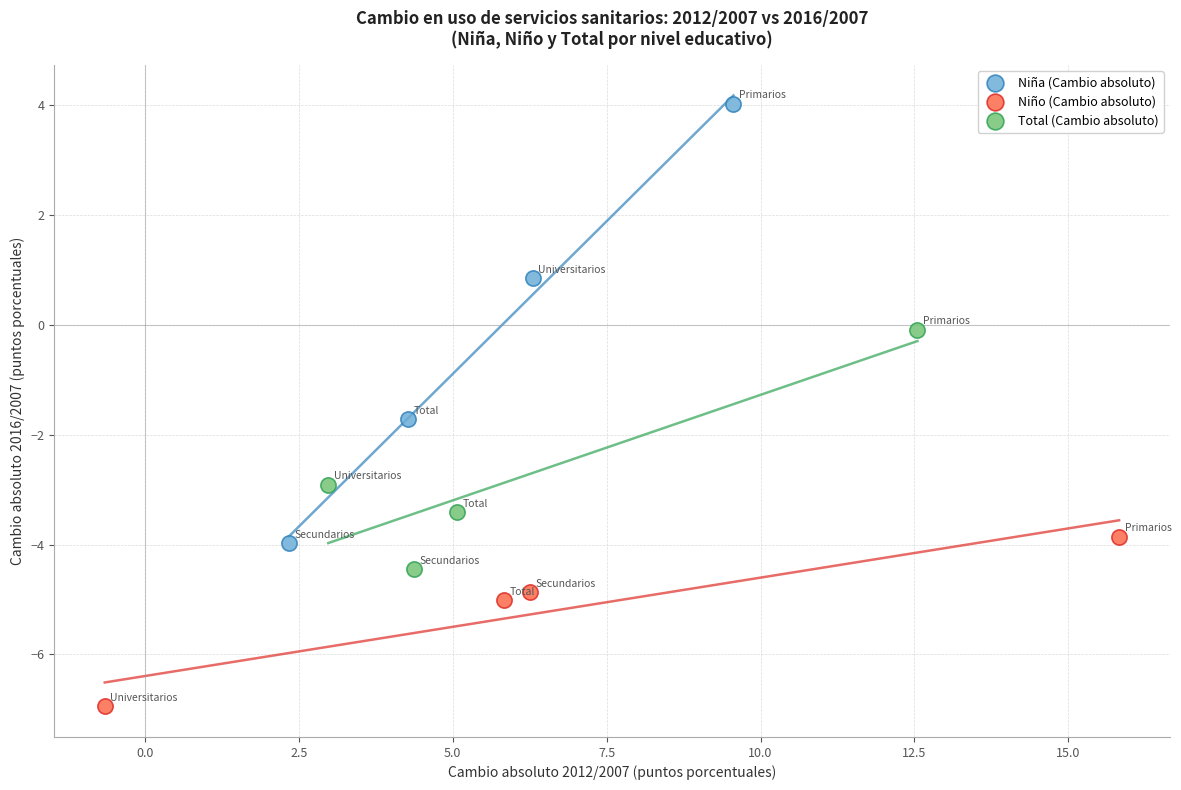

Which series contains the highest Y value?

Niña (Cambio absoluto)